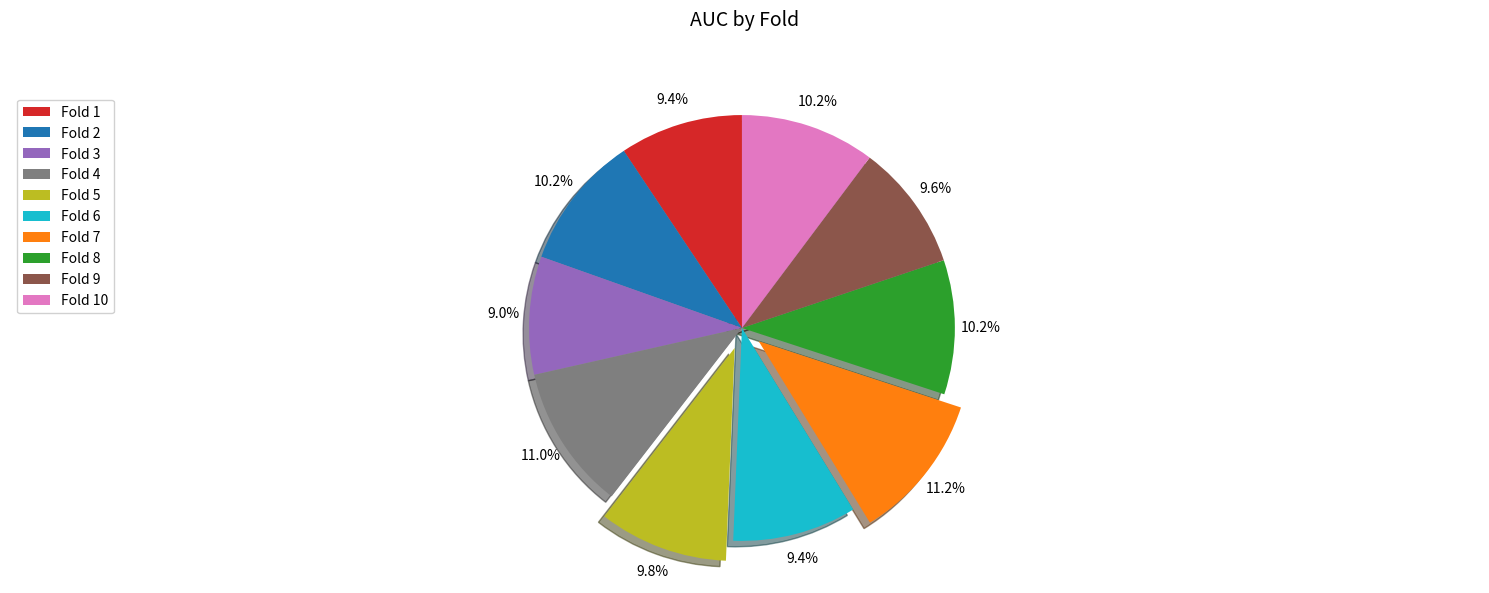

Is the sum of Fold 9 and Fold 6 greater than half?

No